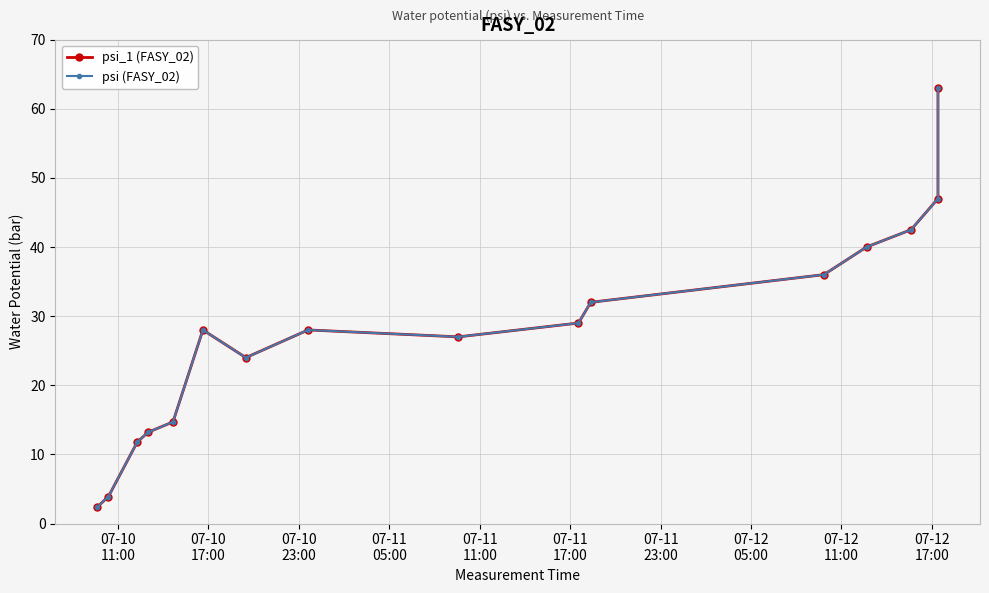

What is the value of the psi_1 (FASY_02) point at the 2nd from the left?

3.9